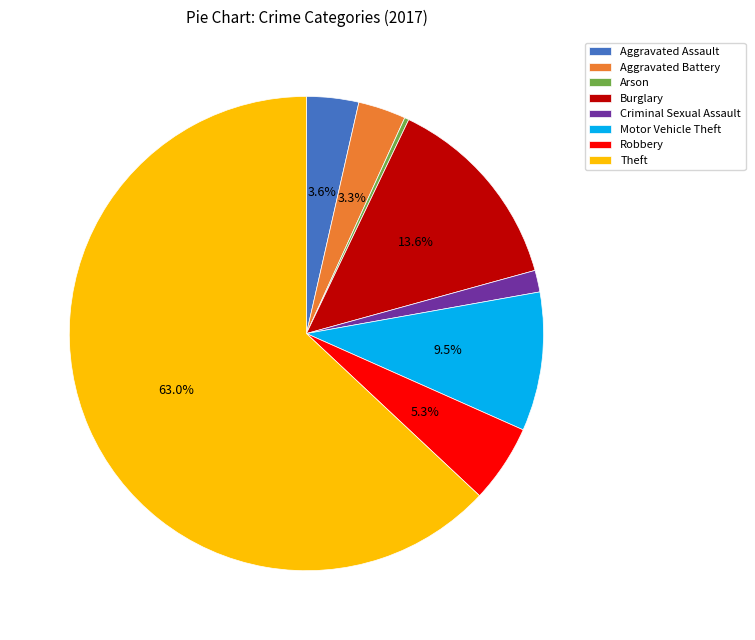

Do Arson and Motor Vehicle Theft together represent more than half of the pie?

No